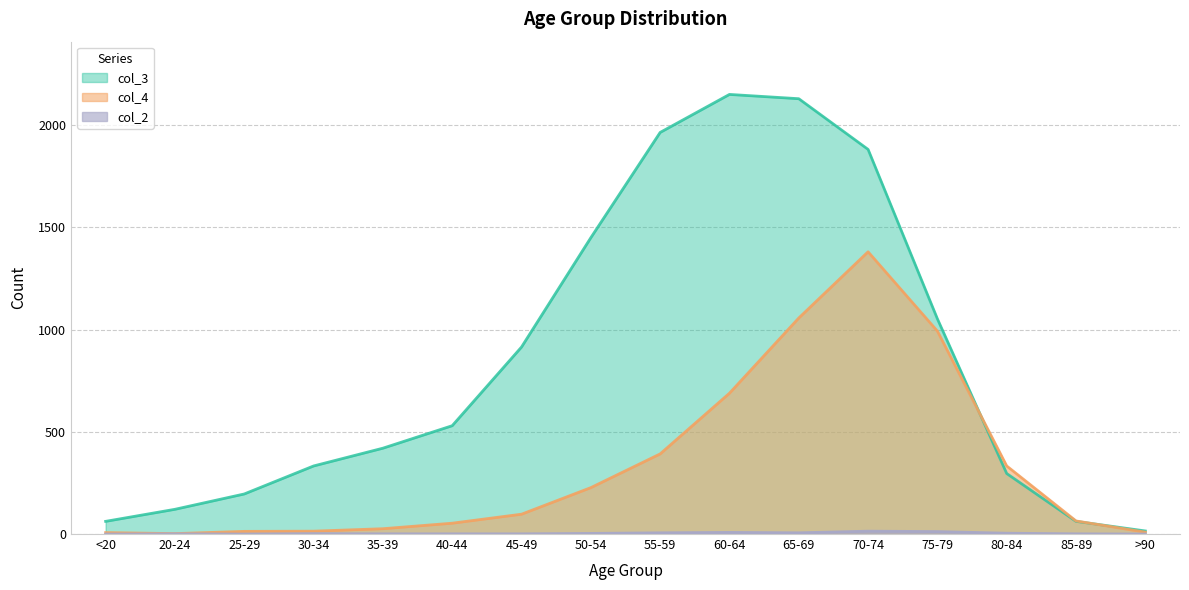

Where does the col_2 series first go above 2?

50-54